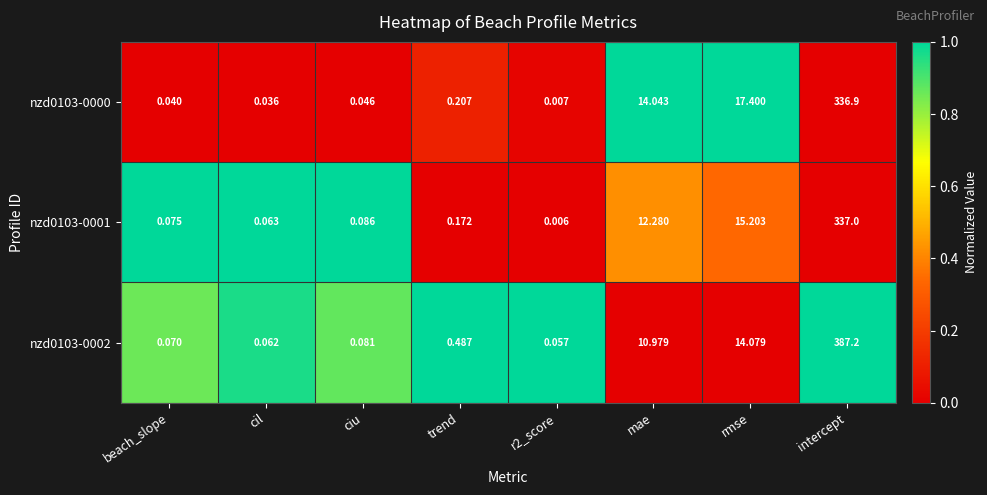

At which label is nzd0103-0001 closest to 168?

rmse